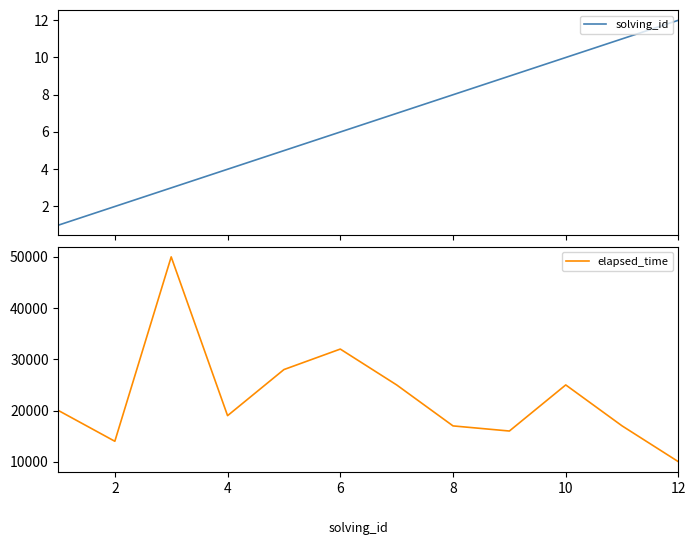

Where is the first local minimum for elapsed_time?

2